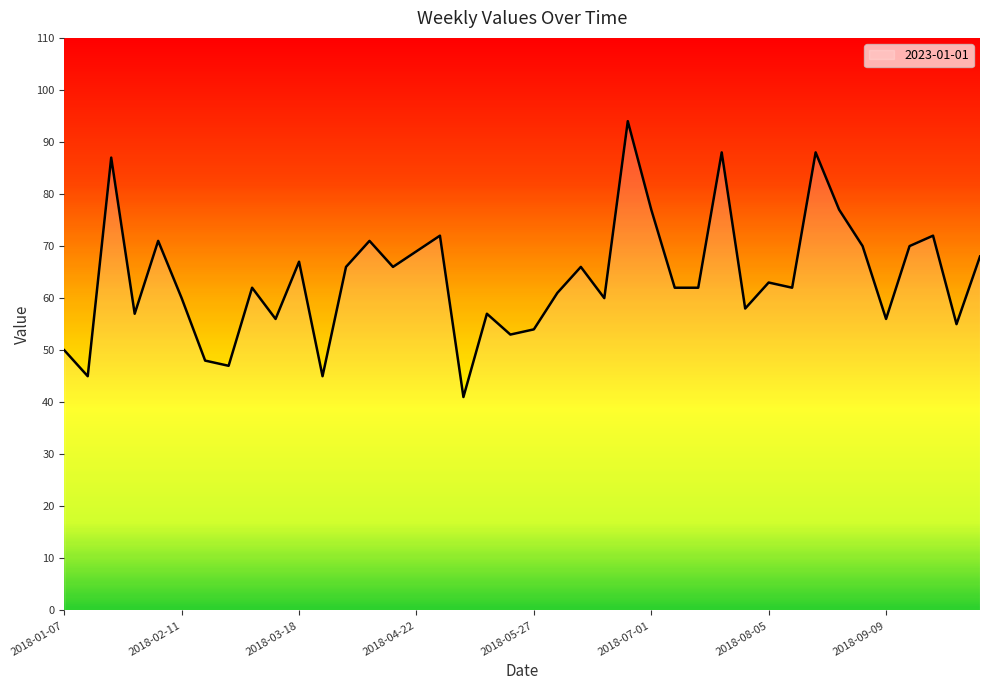

What is the difference between the maximum and minimum values?

53